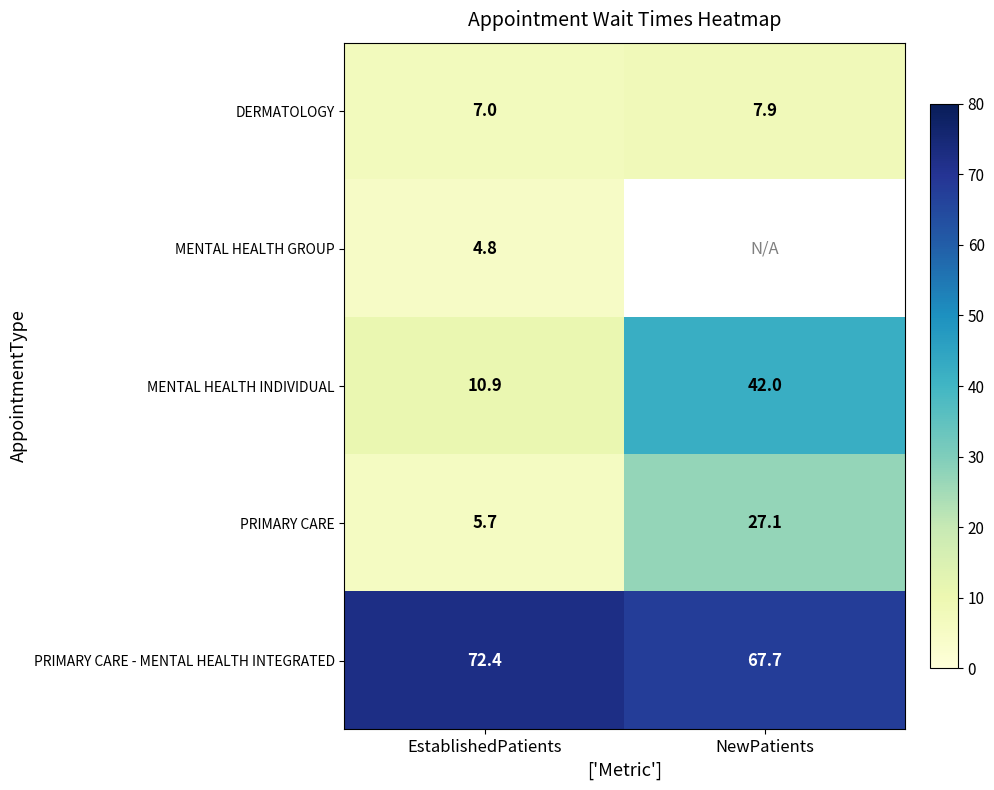

At which category is the sum across all series the highest?

EstablishedPatients